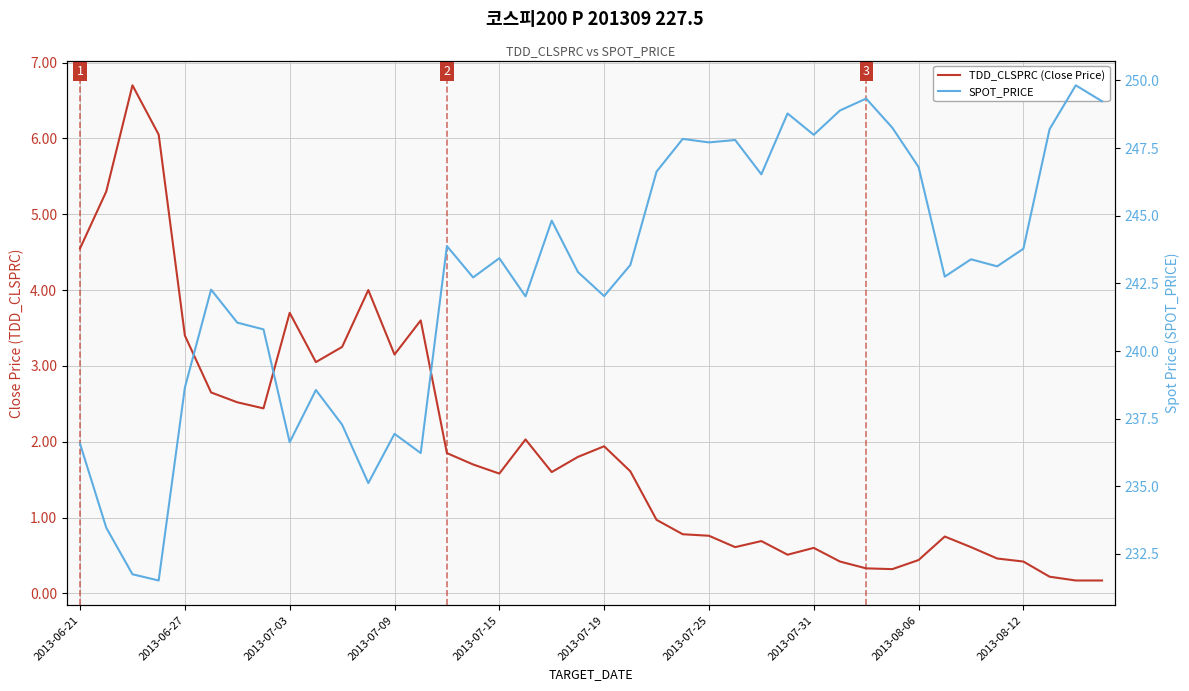

What is the sum of all SPOT_PRICE values?

9708.7